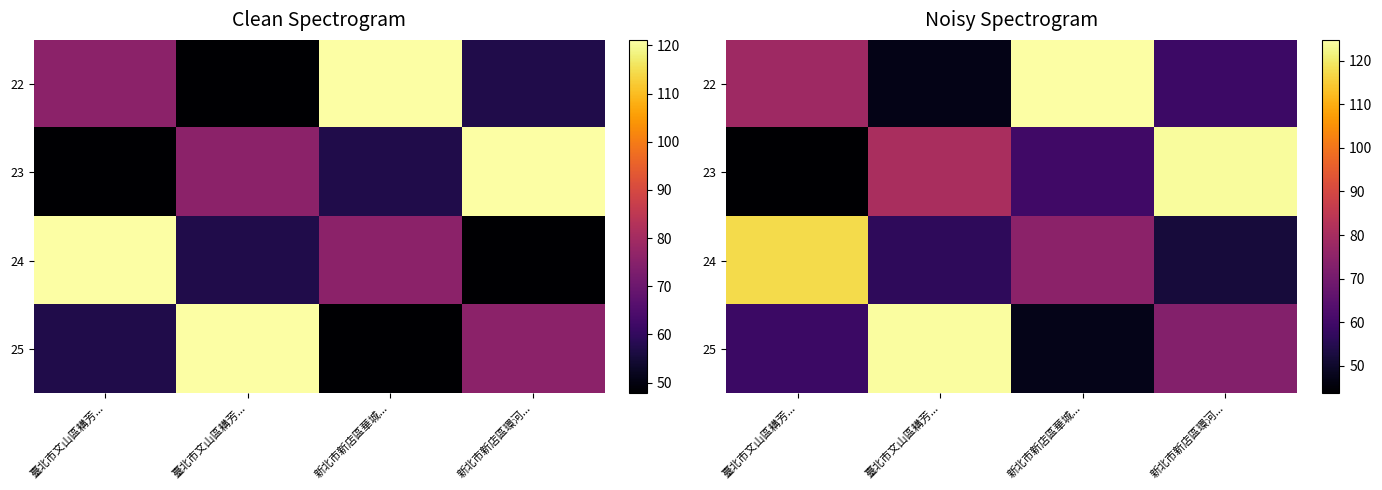

What is the greatest value displayed?

124.7